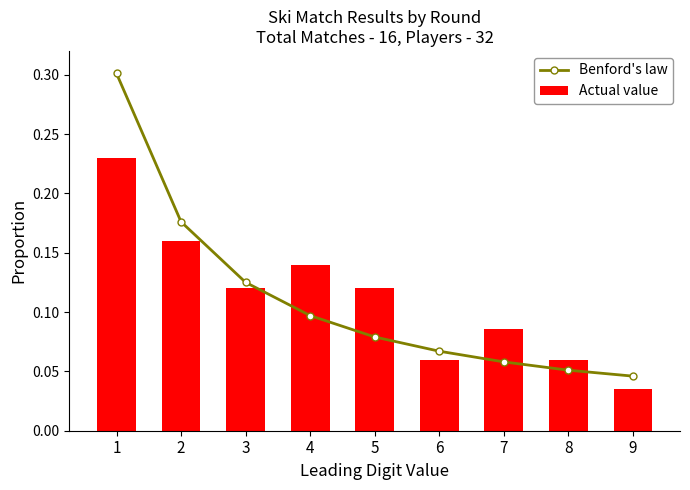

Between 1 and 7, which series saw the biggest shift?

Benford's law